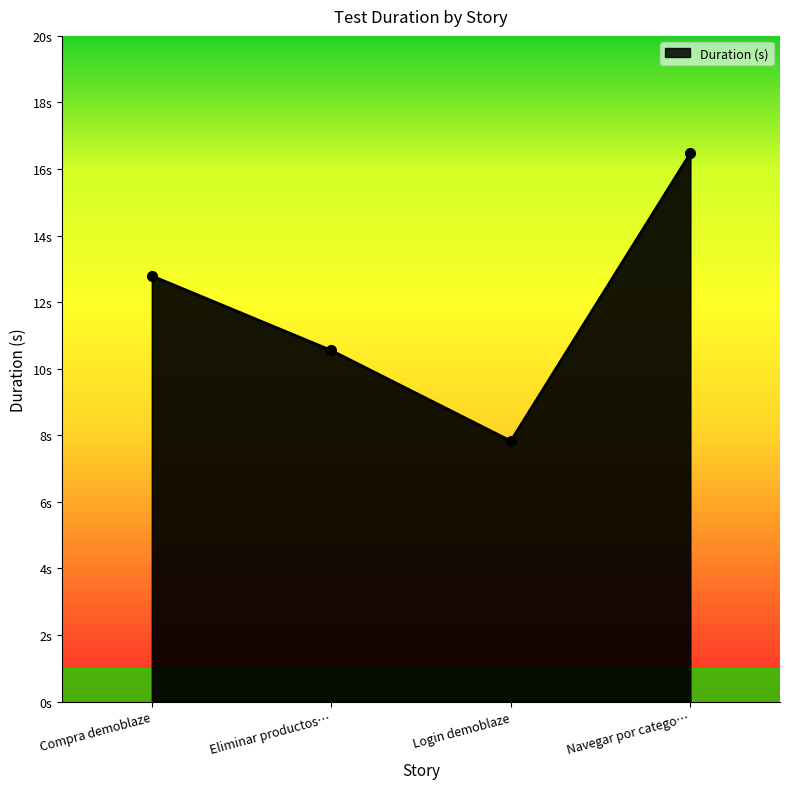

The value at Login demoblaze is 5.0. True or false?

False